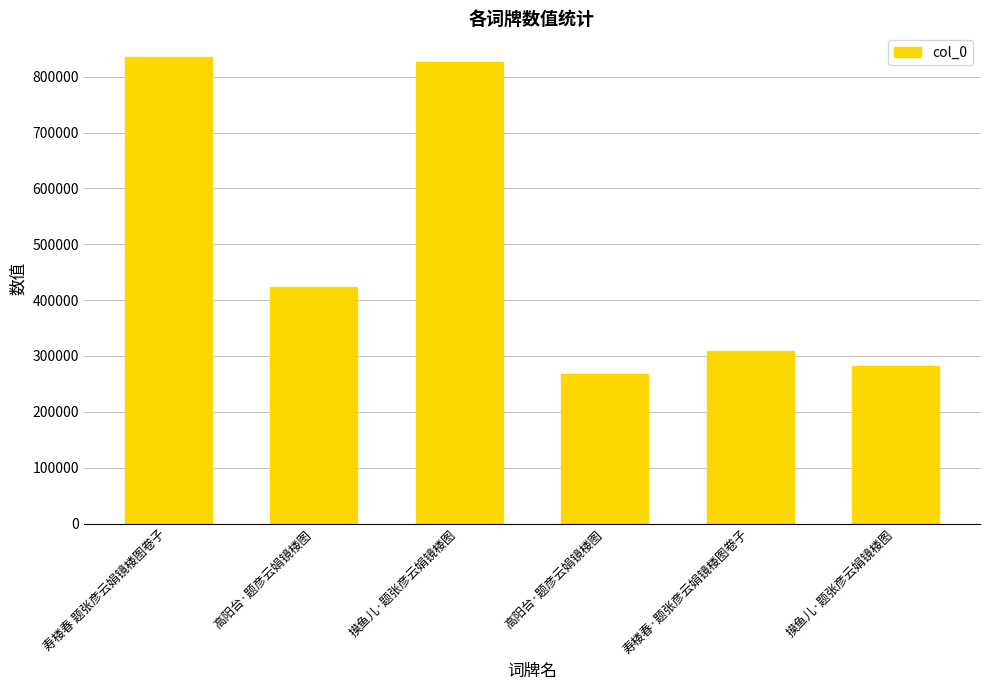

What is the difference between the second highest and second lowest values?

544673